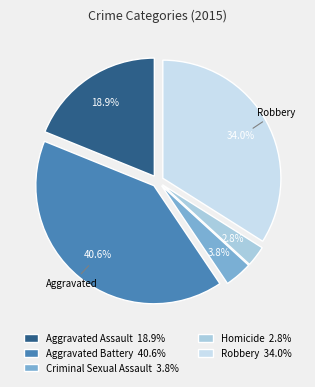

How much of the chart is everything except Robbery?

66.0%